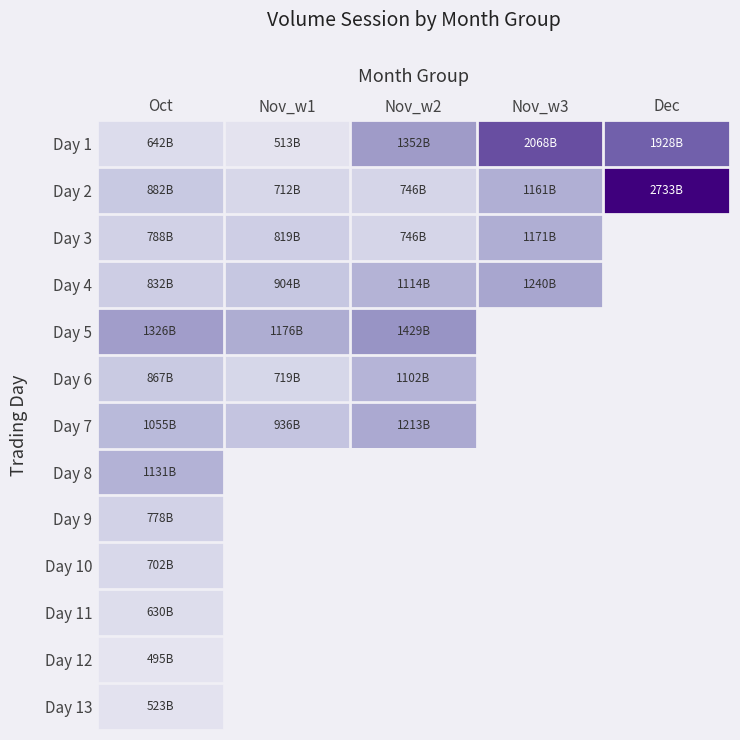

The Day 5 series shows 842.5 at Oct. True or false?

False